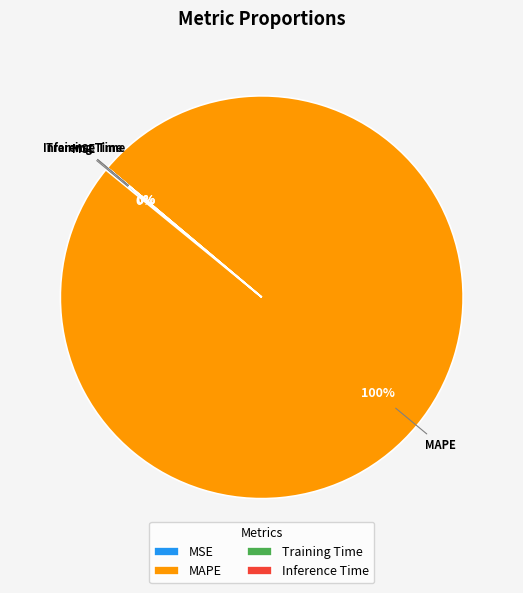

What is the largest slice in the pie chart?

MAPE